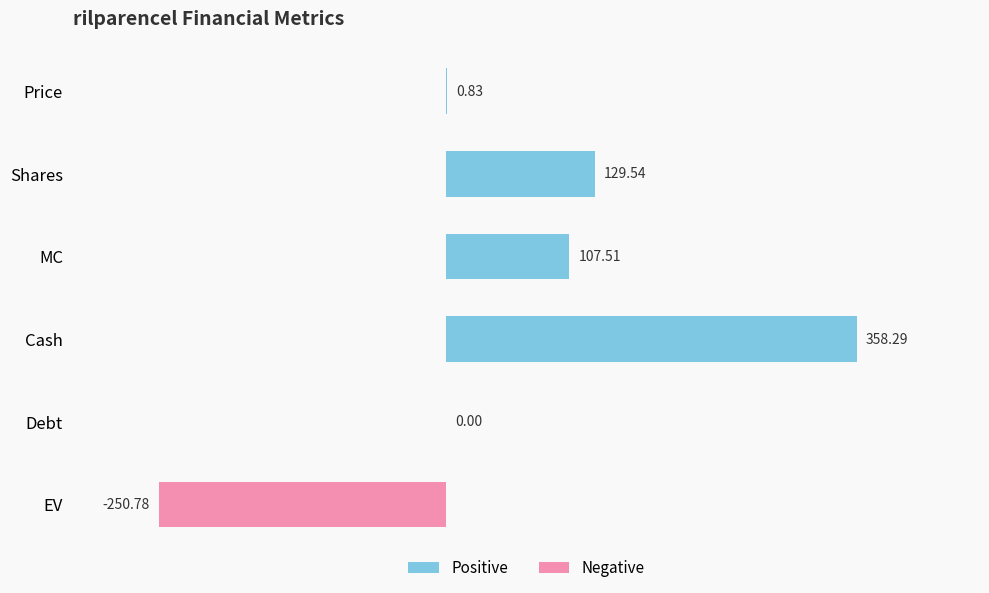

What is the change in value from MC to EV?

-358.3